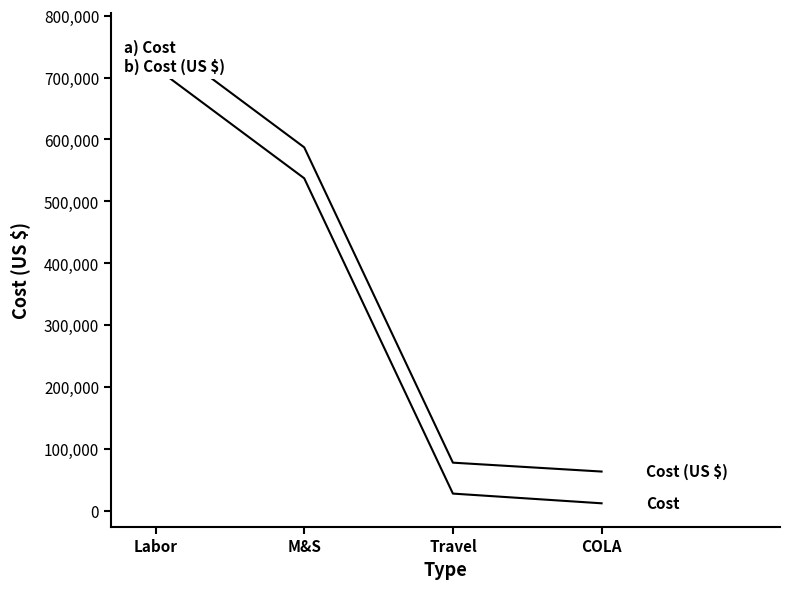

Where does the Cost (US $) series first go above 587294?

Labor